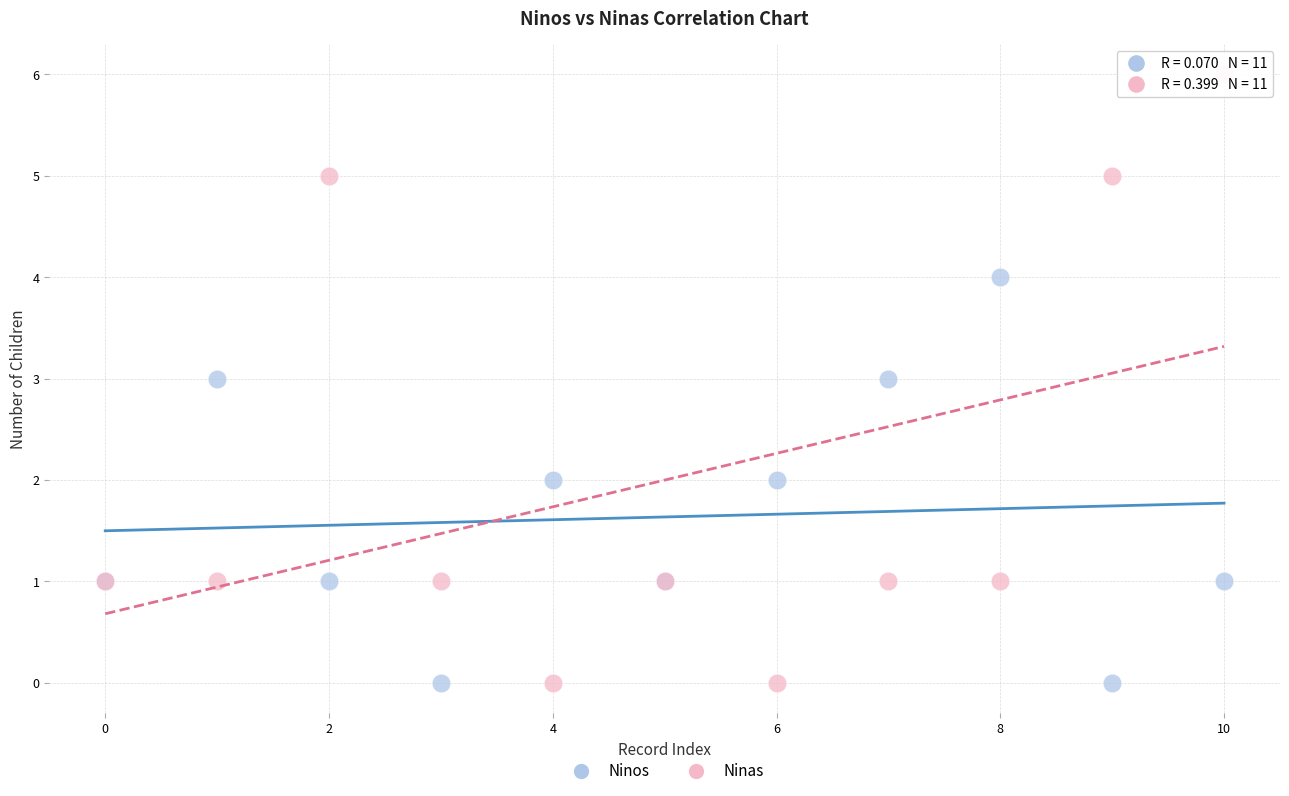

Which series contains the highest Y value?

Ninas